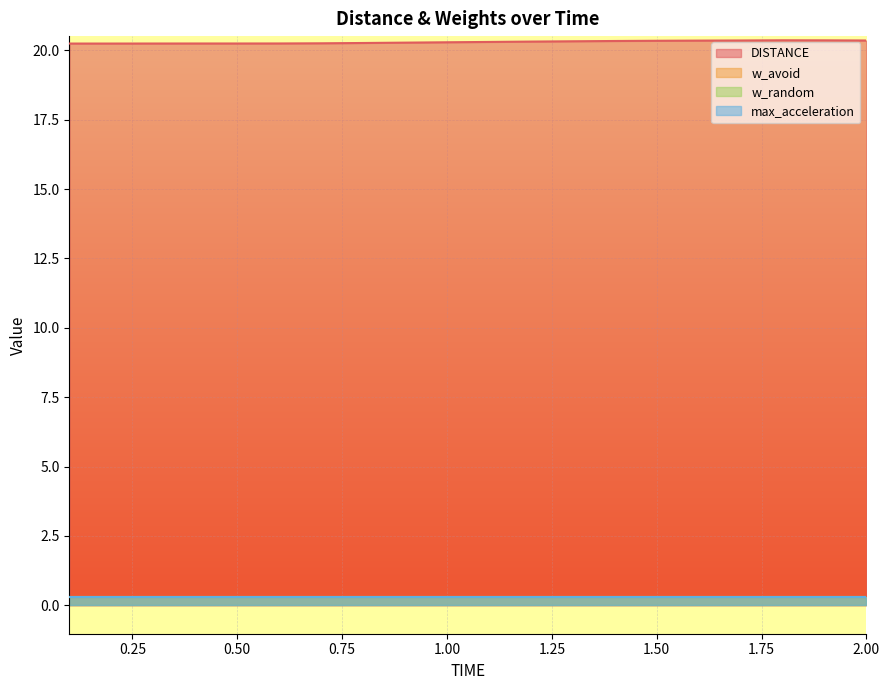

Is the value of DISTANCE at 0.5 greater than the value of max_acceleration at 1.4?

Yes